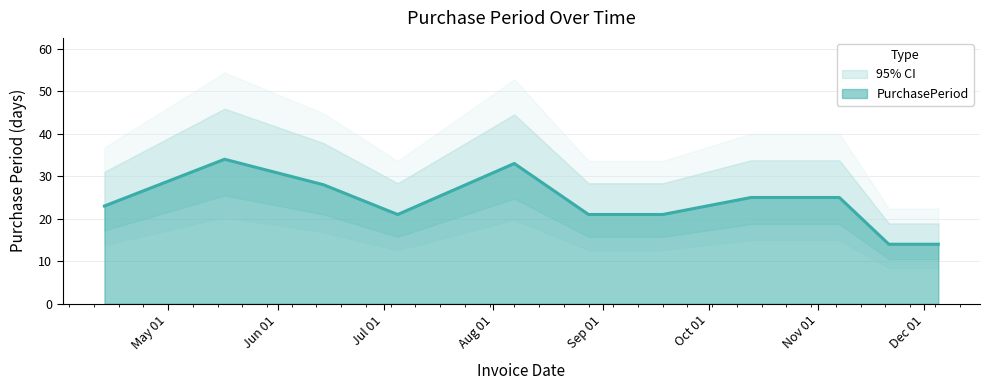

True or false: there are more than 2 points higher than both neighbors.

False